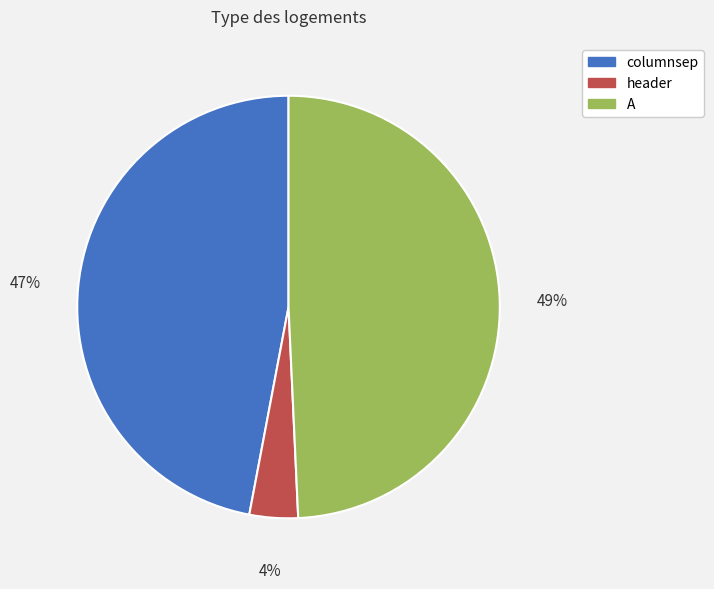

Combined, do columnsep and A account for over 50%?

Yes